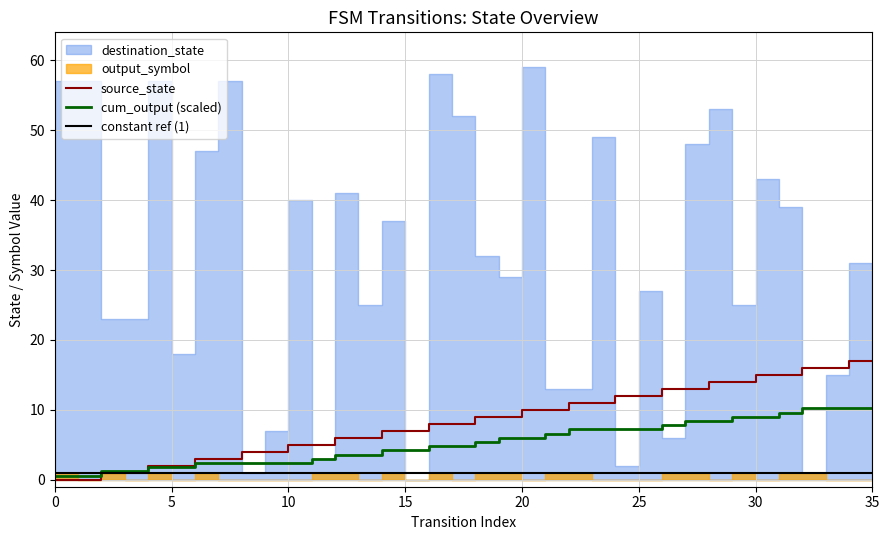

The constant ref (1) series shows 1.0 at 10. True or false?

True